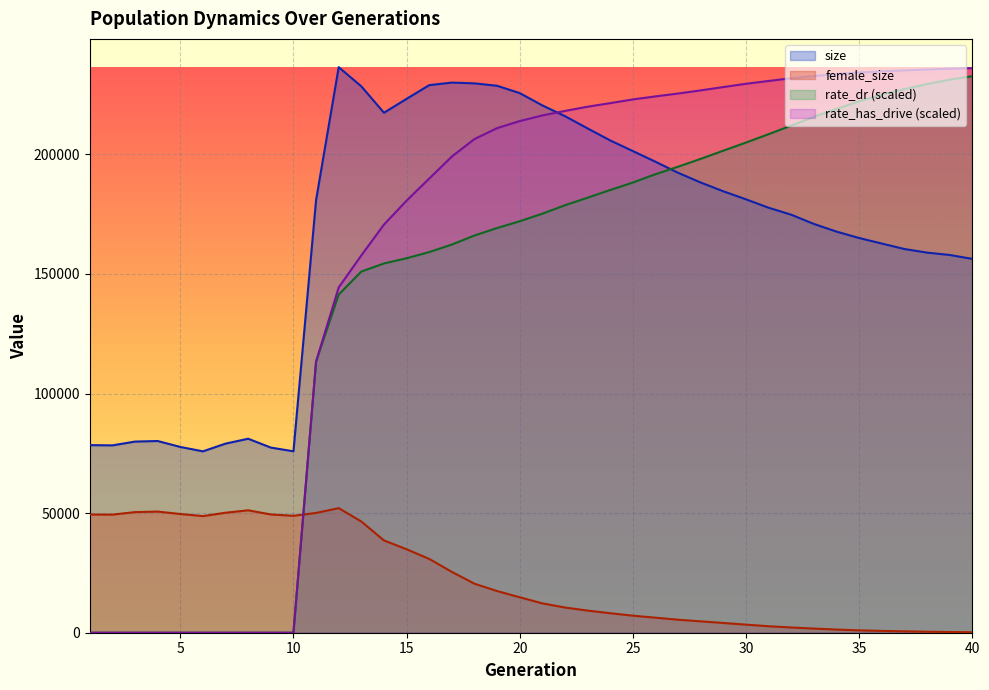

Which series ends up on top after the final intersection of rate_dr and size?

rate_dr